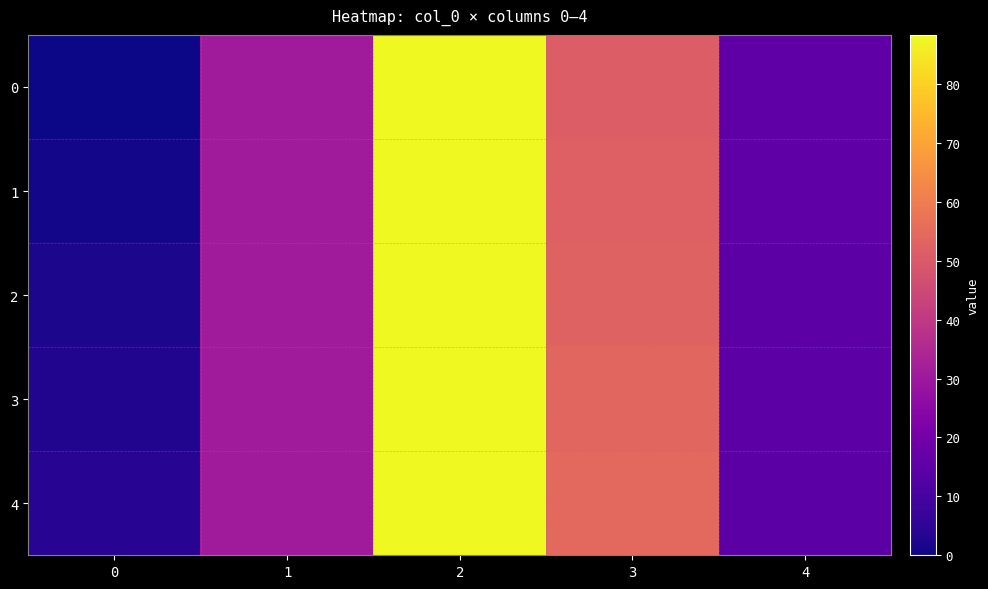

List the series in order of their overall mean, lowest first.

0, 1, 2, 3, 4